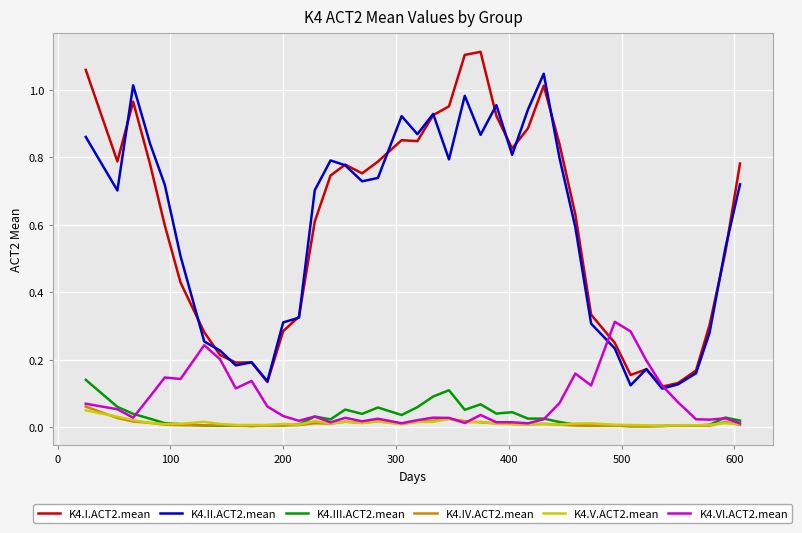

True or false: K4.I.ACT2.mean and K4.IV.ACT2.mean cross at least once.

False